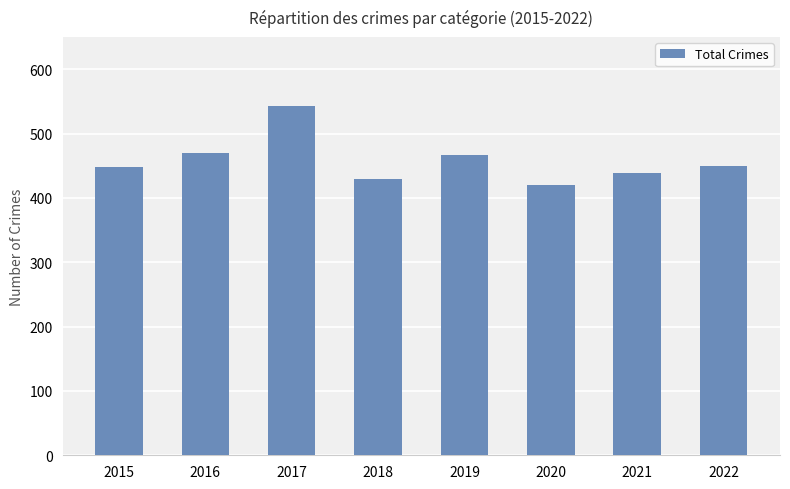

What is the value of the 1st bar from the left?

448